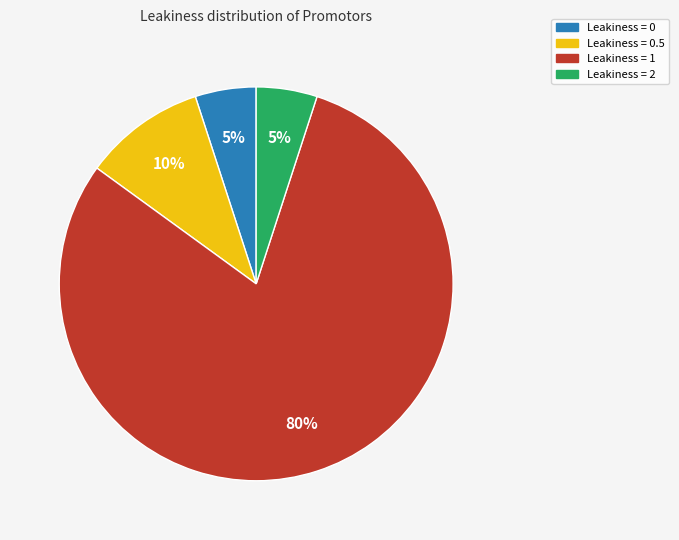

To the nearest percent, what is the difference between the largest and smallest slice percentages?

75%